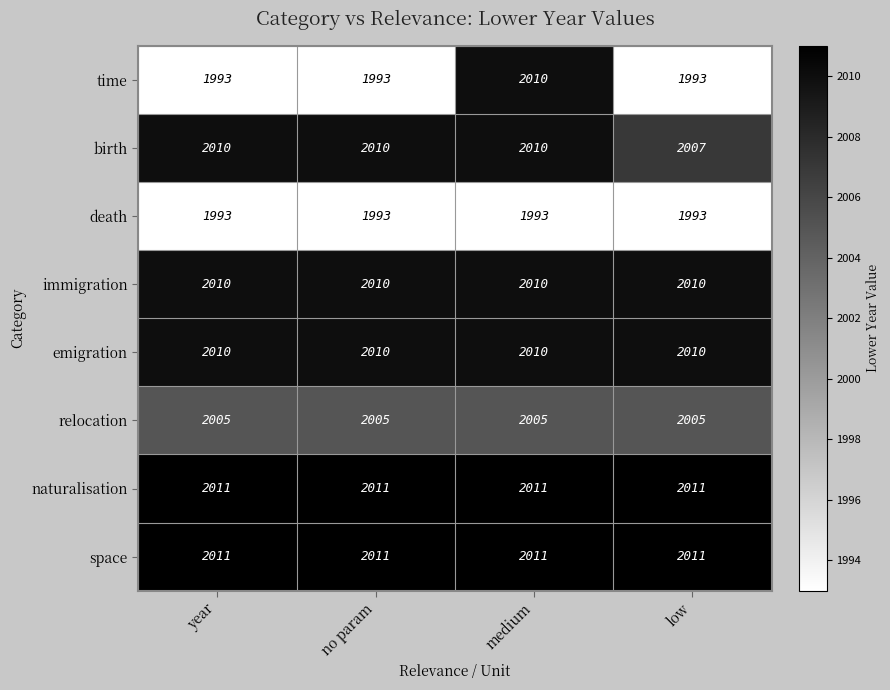

What is the sum of the immigration values at low and year?

4020